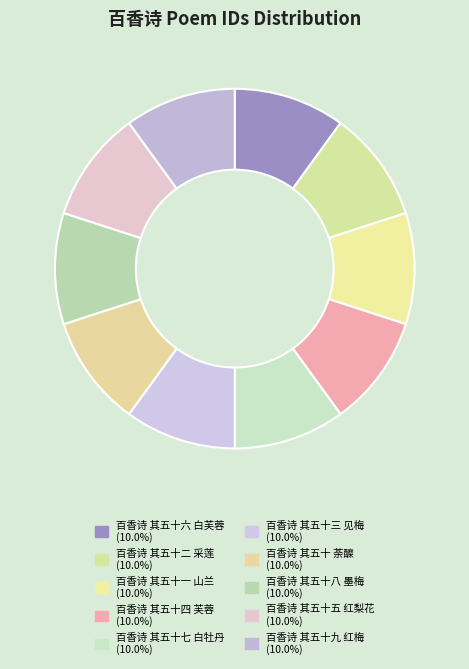

Is the sum of 百香诗 其五十四 芙蓉 and 百香诗 其五十三 见梅 greater than half?

No